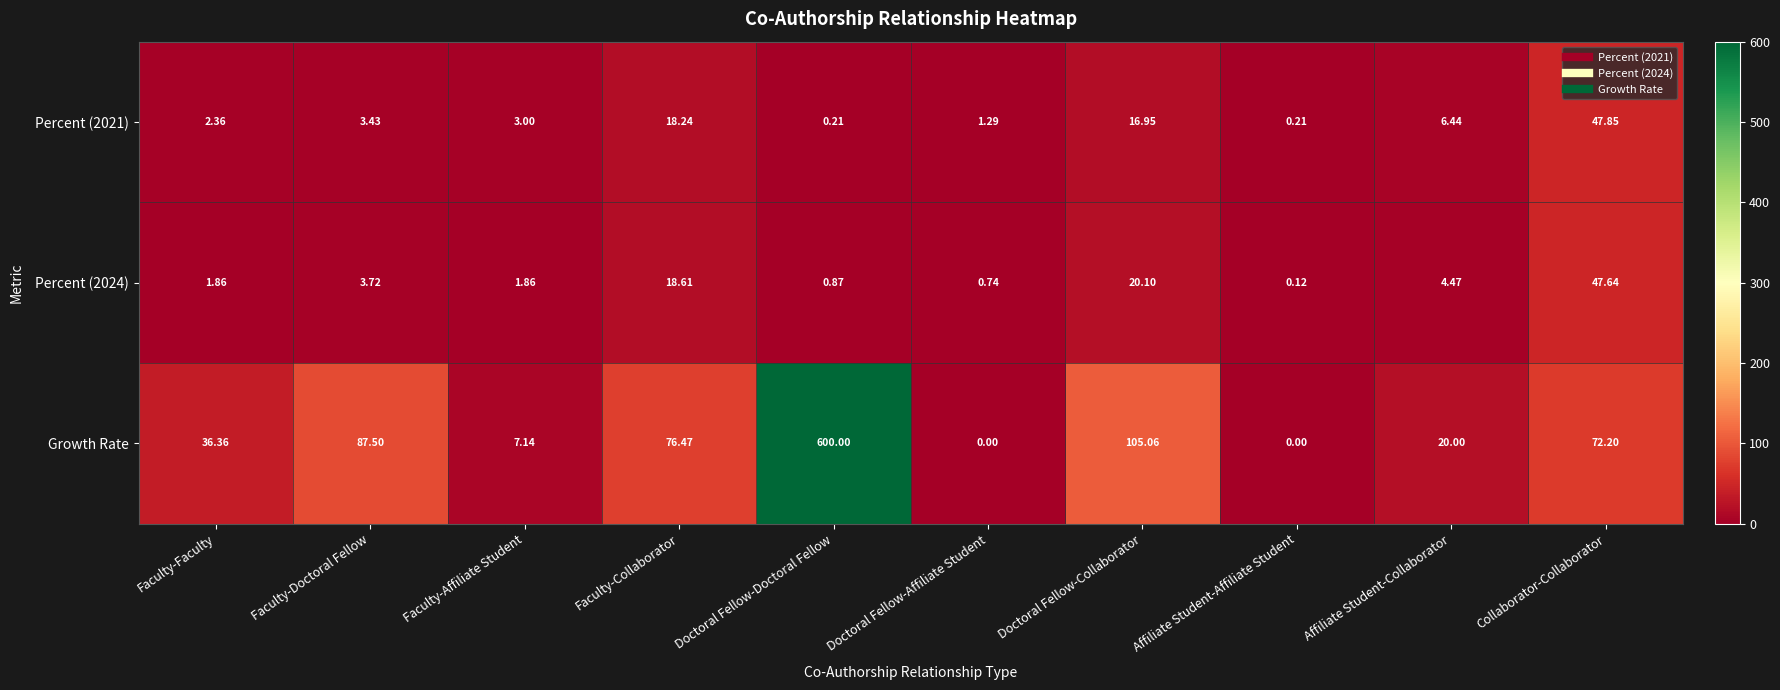

Is the value of Percent (2021) at Faculty-Collaborator greater than the value of Growth Rate at Doctoral Fellow-Doctoral Fellow?

No